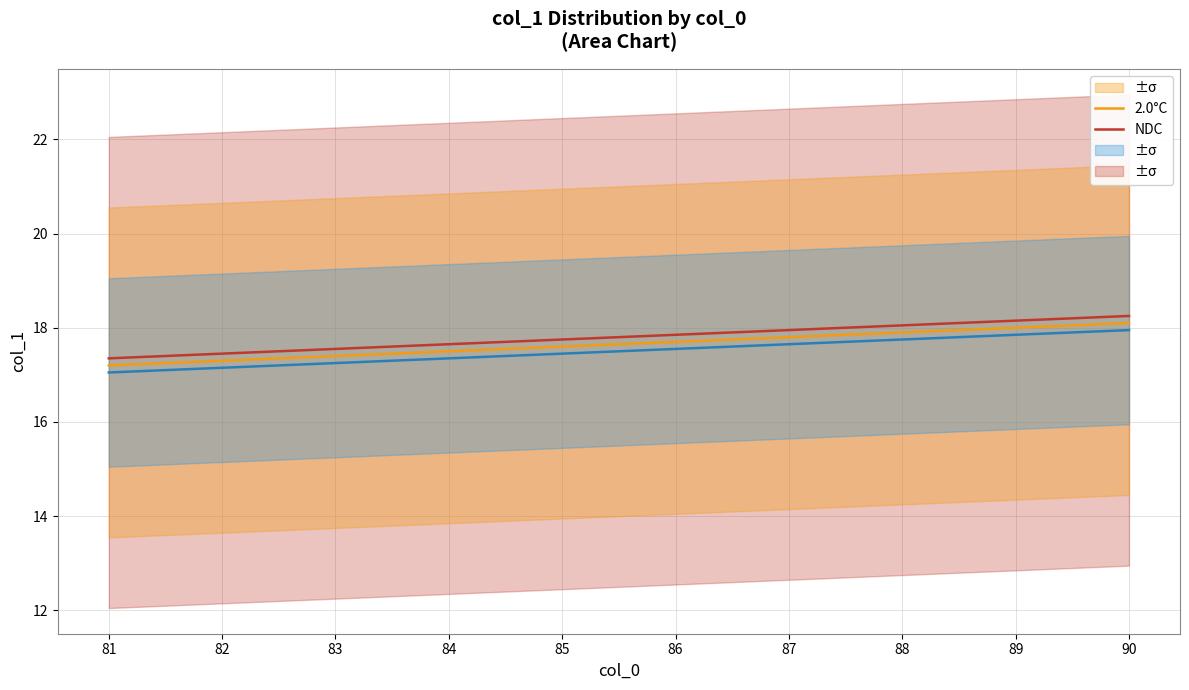

How many distinct data groups are displayed?

3